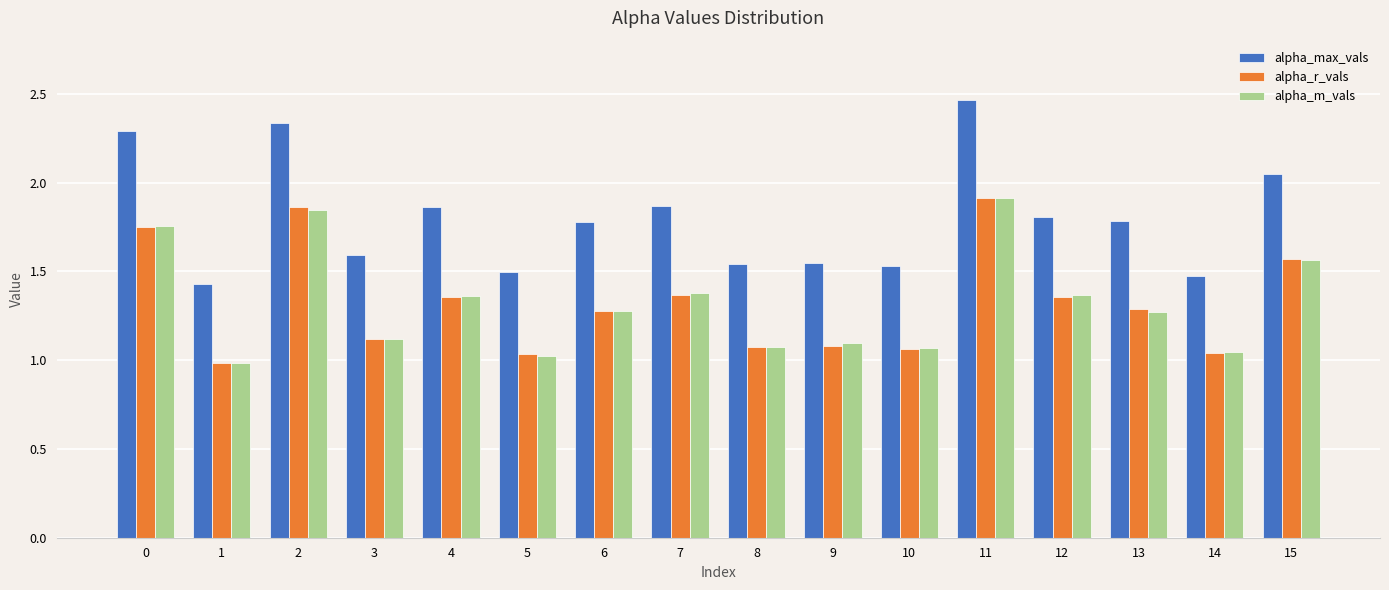

At which category is the sum across all series the highest?

11